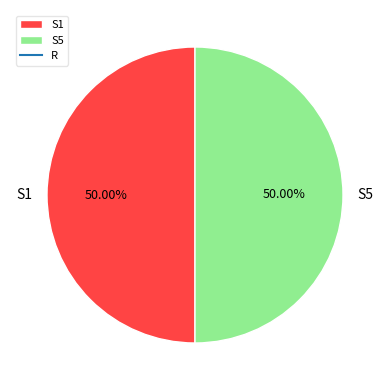

Approximately how many times larger is the value at S5 compared to S1?

1.0